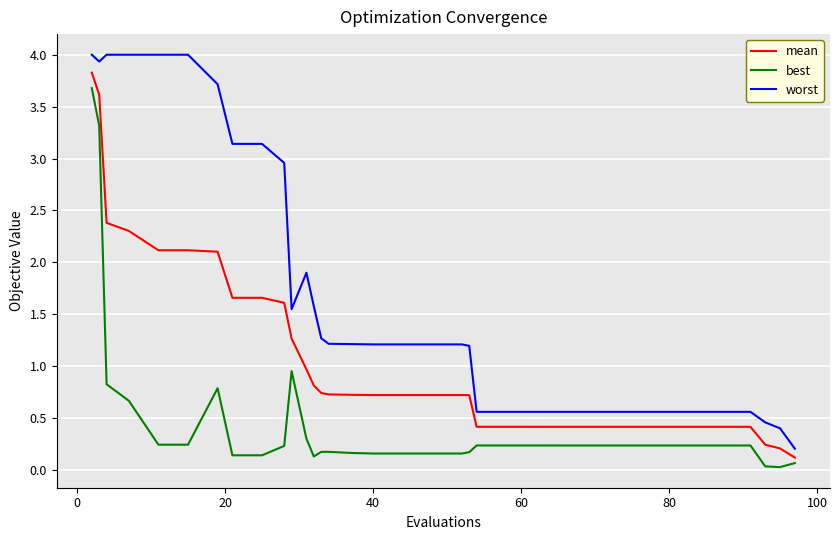

What is the difference between the second highest and second lowest values in the best series?

3.3